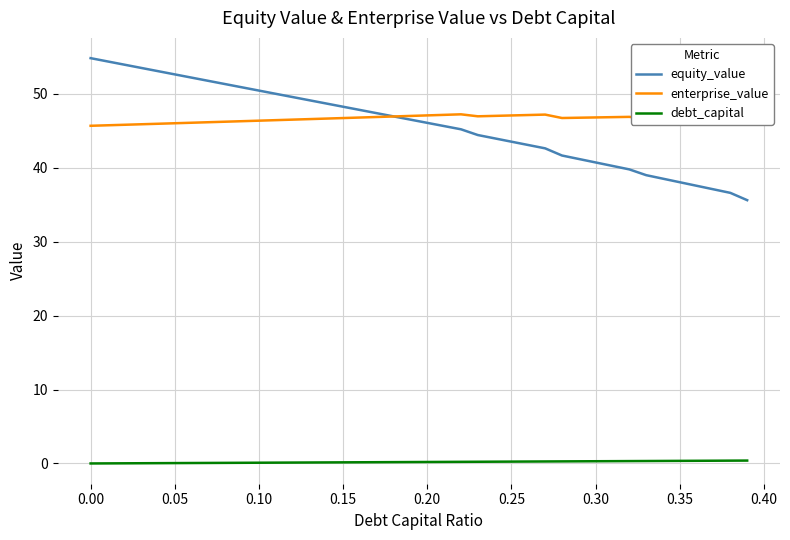

Rank the series by their maximum value, from highest to lowest.

equity_value, enterprise_value, debt_capital